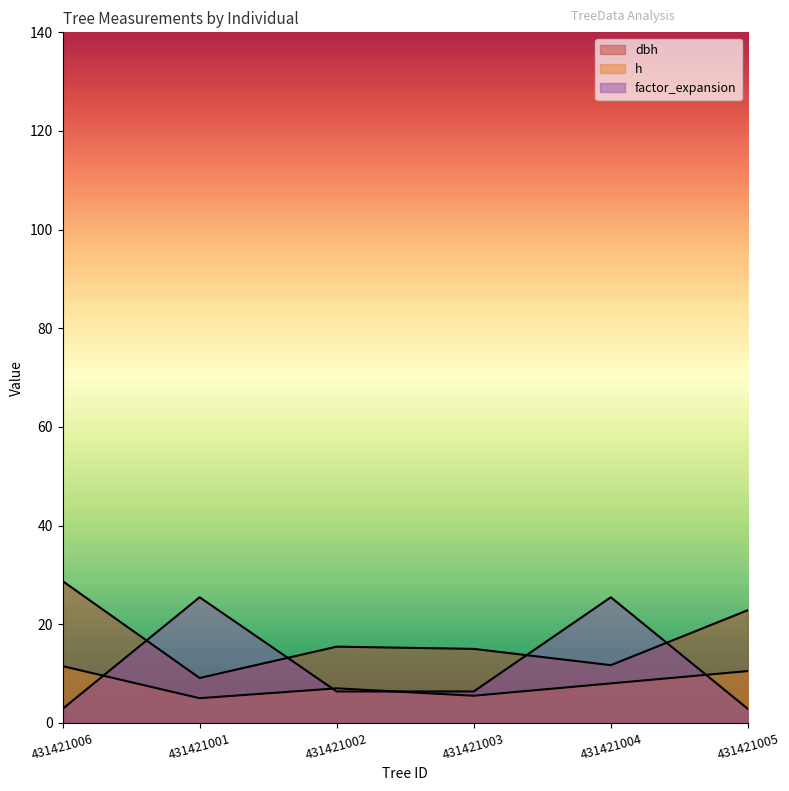

Rank the series at 431421004 from lowest to highest value.

h, dbh, factor_expansion